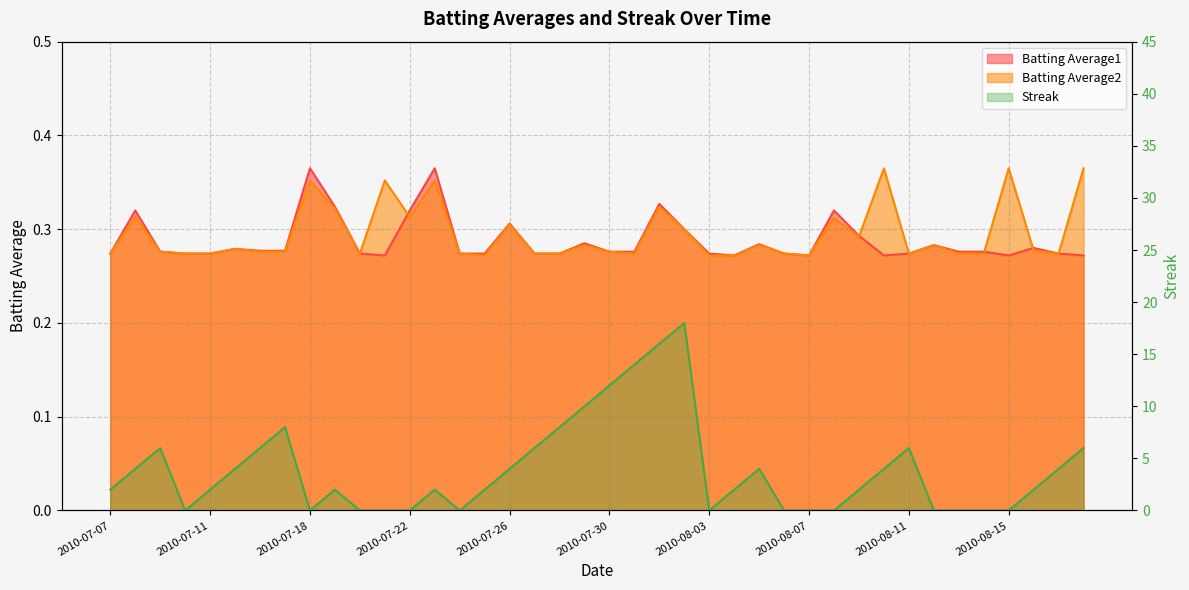

List the labels in order of Streak value, smallest first.

2010-07-10, 2010-07-18, 2010-07-20, 2010-07-21, 2010-07-22, 2010-07-24, 2010-08-03, 2010-08-06, 2010-08-07, 2010-08-08, 2010-08-12, 2010-08-13, 2010-08-14, 2010-08-15, 2010-07-07, 2010-07-11, 2010-07-19, 2010-07-23, 2010-07-25, 2010-08-04, 2010-08-09, 2010-08-16, 2010-07-08, 2010-07-15, 2010-07-26, 2010-08-05, 2010-08-10, 2010-08-17, 2010-07-09, 2010-07-16, 2010-07-27, 2010-08-11, 2010-08-18, 2010-07-17, 2010-07-28, 2010-07-29, 2010-07-30, 2010-07-31, 2010-08-01, 2010-08-02